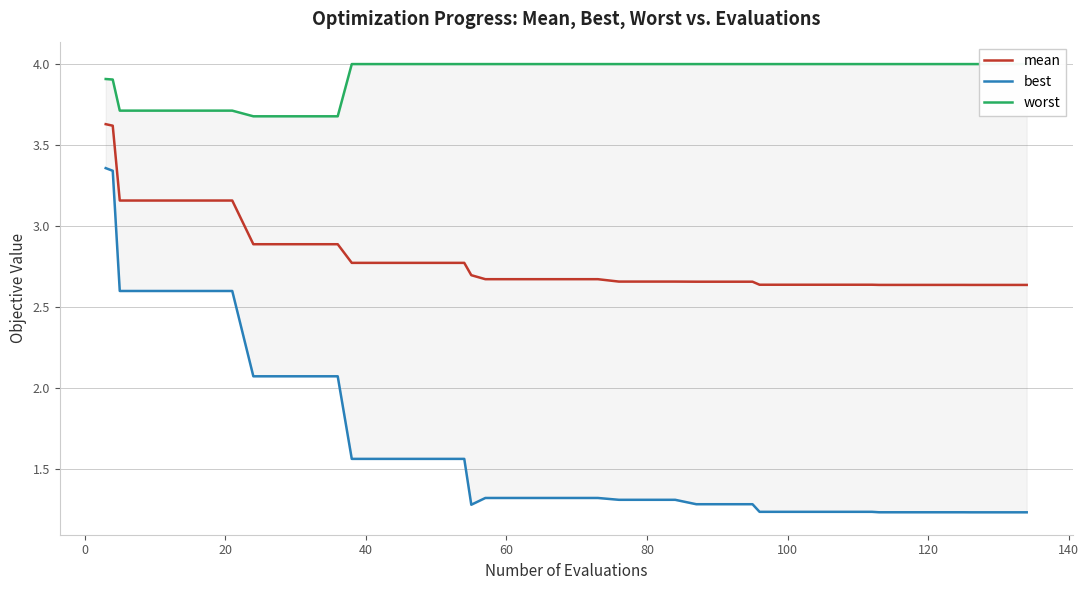

Is this an area chart (filled region under the line)?

No